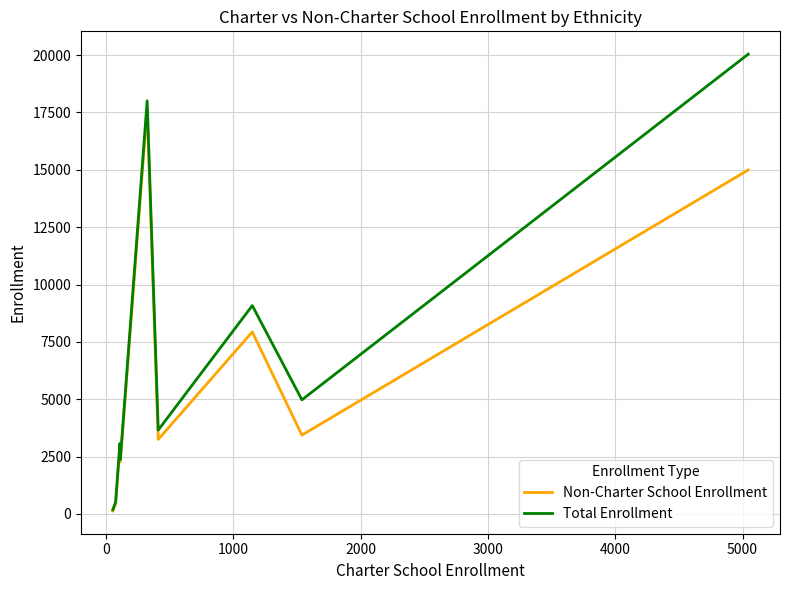

What is the highest value of the Non-Charter School Enrollment series?

17683